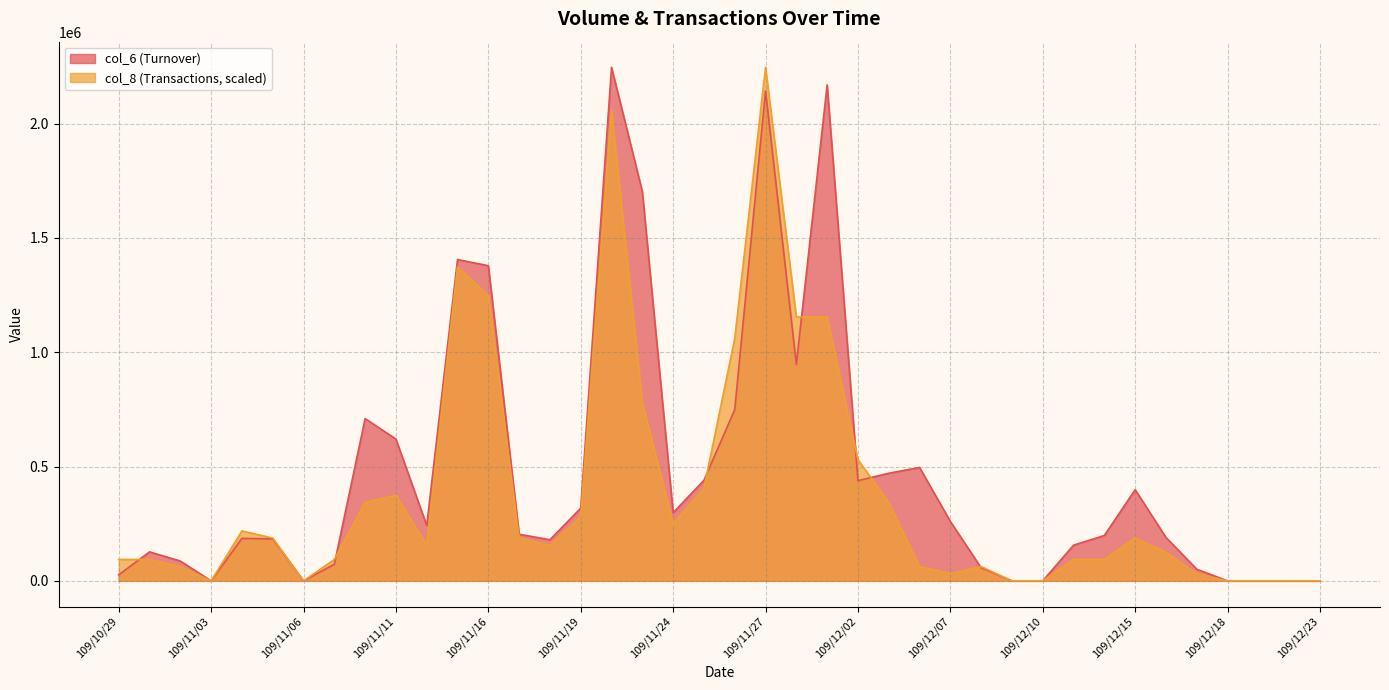

How many interior local peaks does the col_8 series have?

7